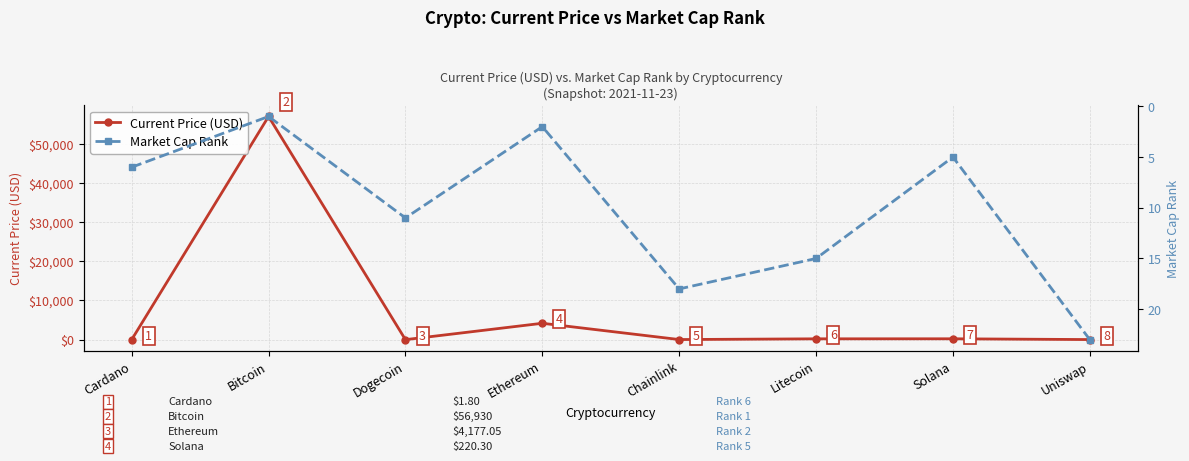

At which label does Current Price (USD) first exceed 210?

Bitcoin